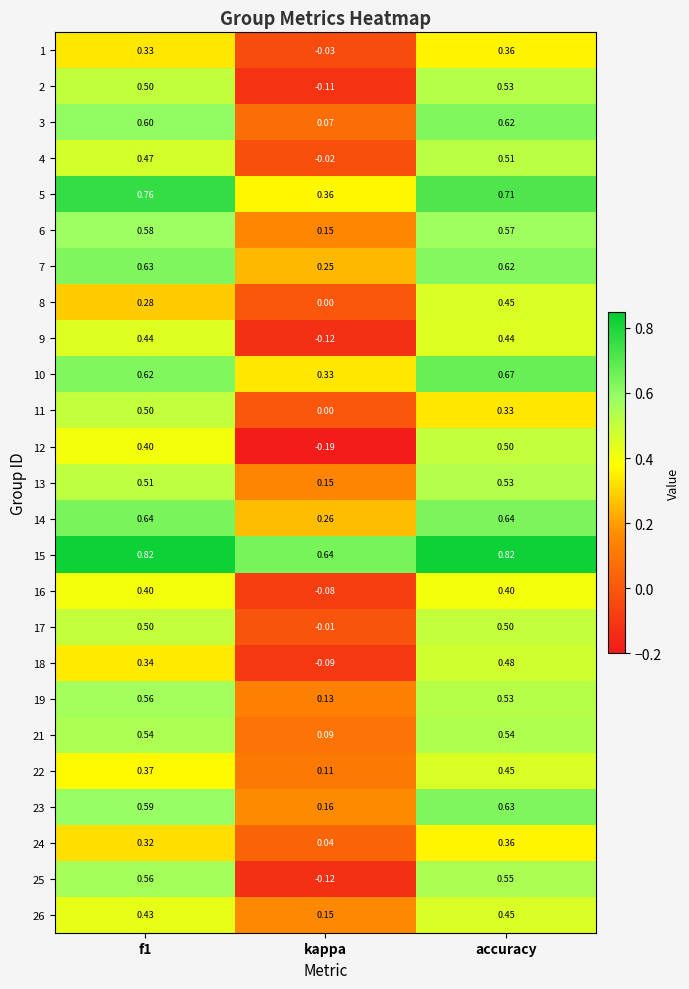

Which series changed the most between f1 and kappa?

25